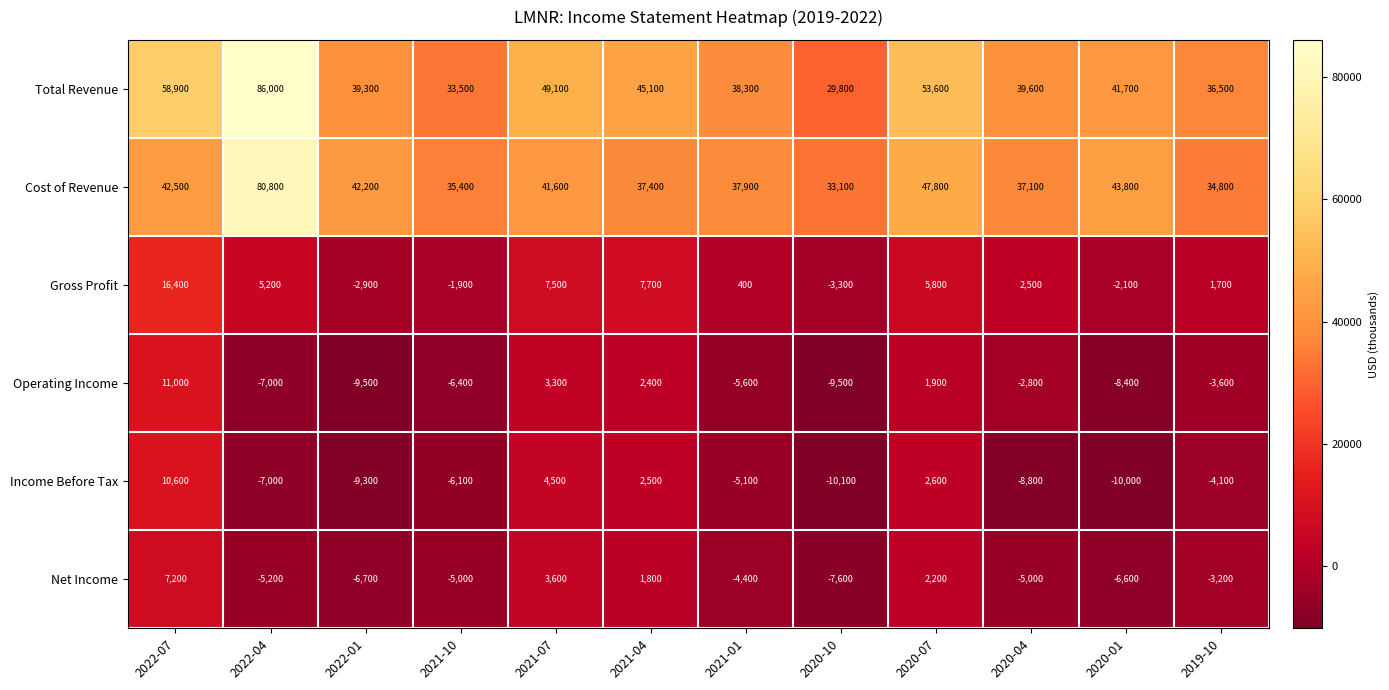

At how many categories does at least one series exceed 38654?

8